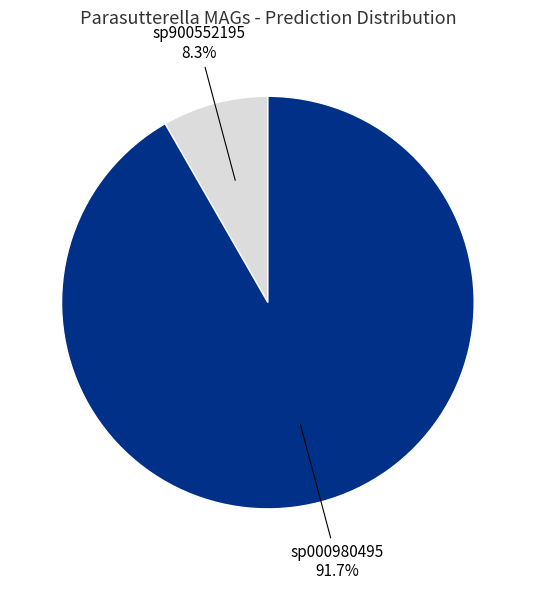

Does any single category account for the majority?

Yes